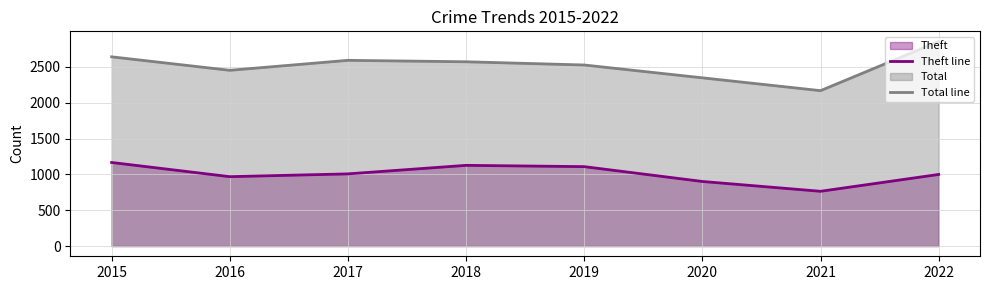

What is the difference between the maximum and minimum values in the Total line series?

685